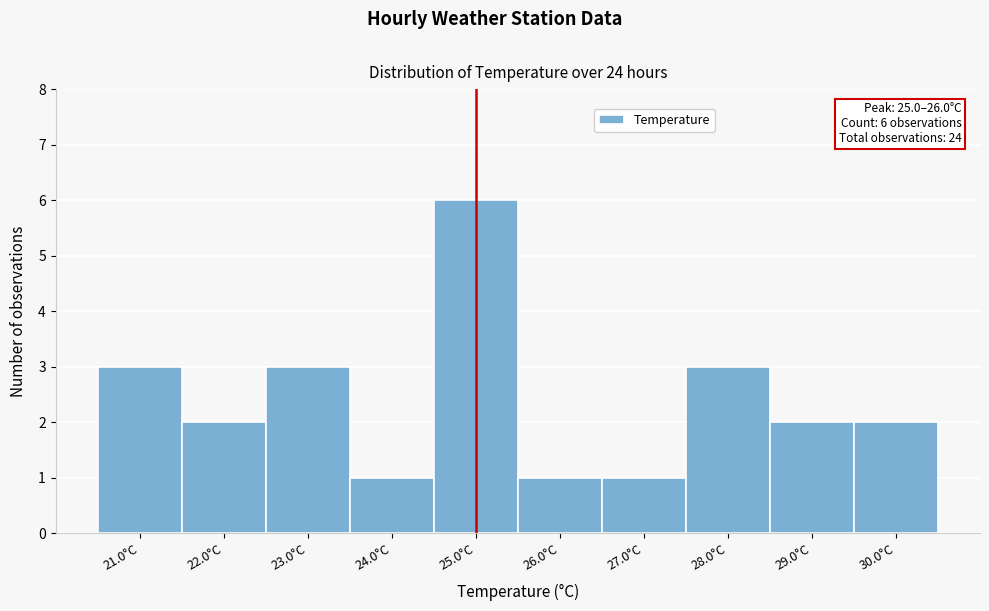

Reading right to left, list all the values displayed in this chart.

30.0°C=2	29.0°C=2	28.0°C=3	27.0°C=1	26.0°C=1	25.0°C=6	24.0°C=1	23.0°C=3	22.0°C=2	21.0°C=3